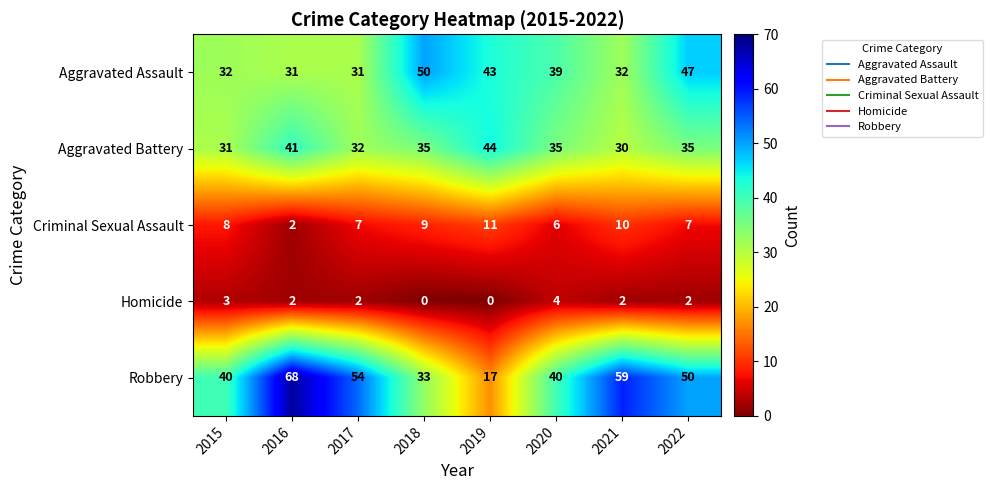

What is the average value of the Robbery series?

45